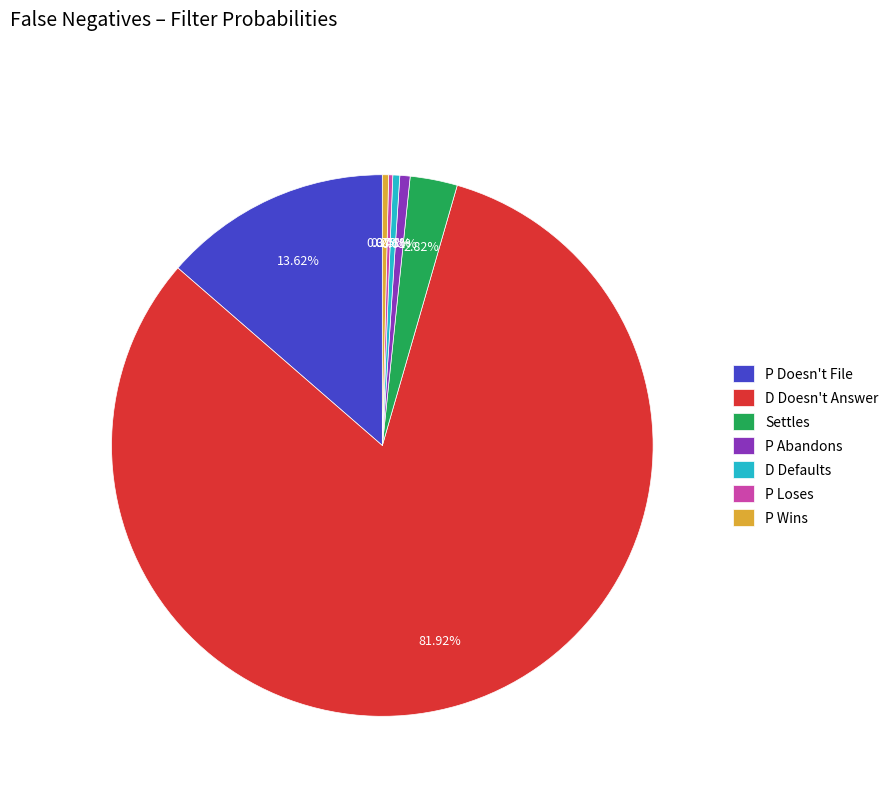

Which slice is the largest?

D Doesn't Answer